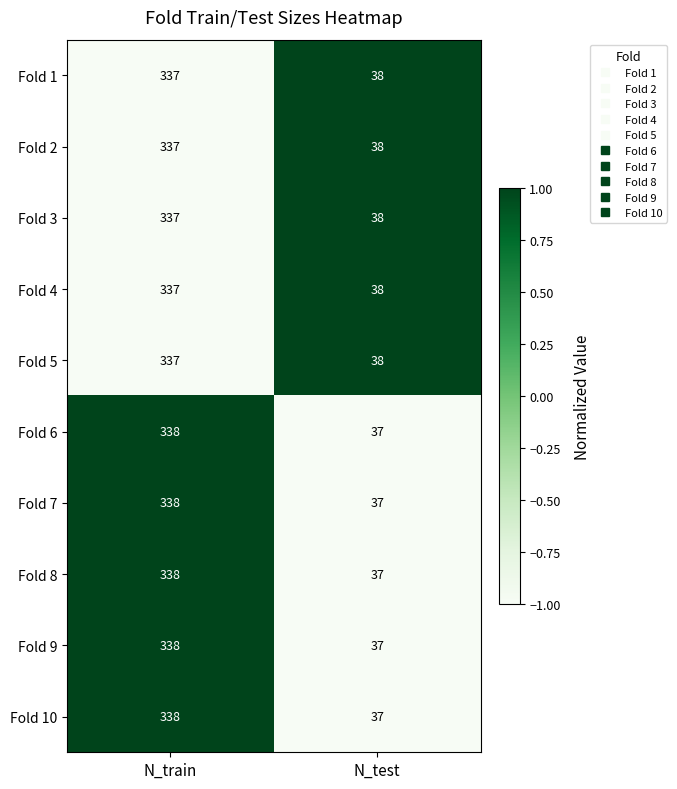

What is the average value of the Fold 5 series?

188